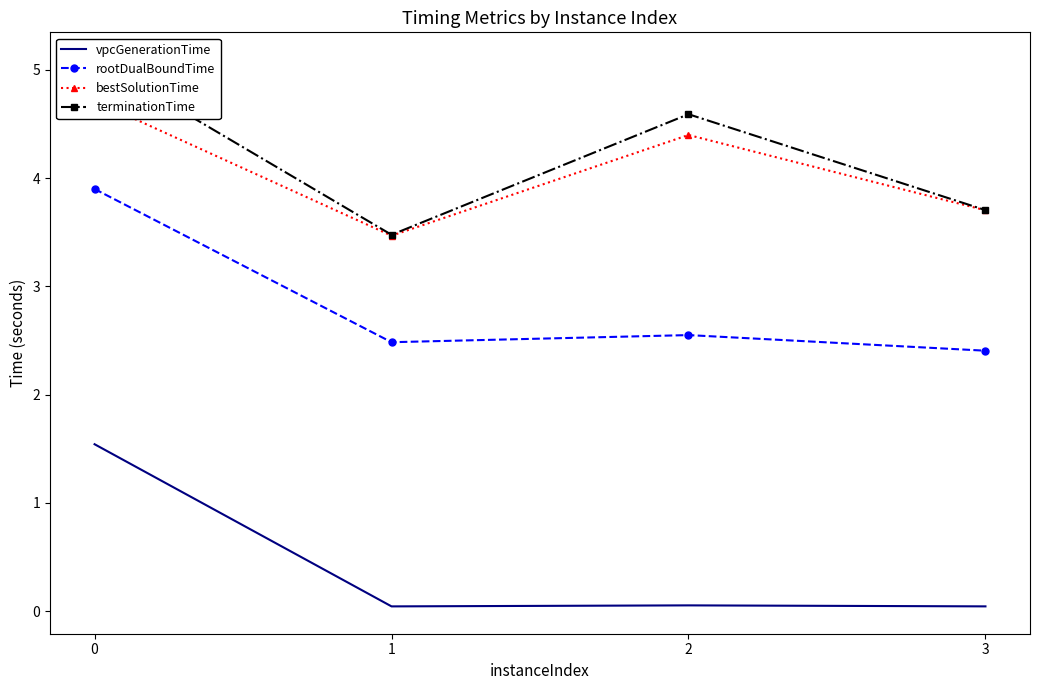

What is the difference between the maximum and minimum values in the terminationTime series?

1.6